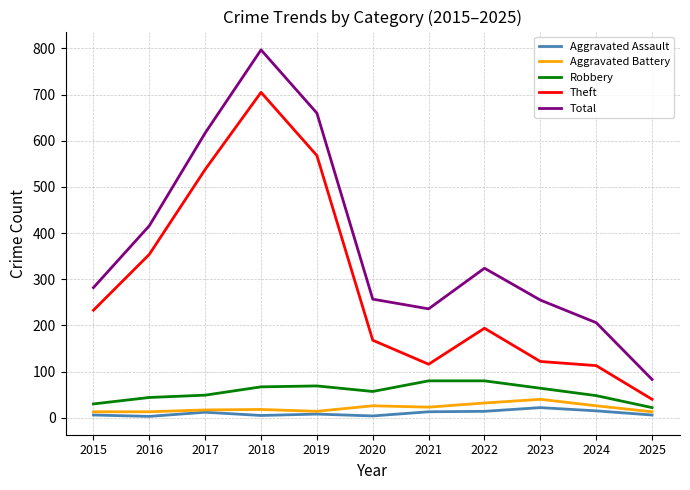

List the series in order of their peak value, lowest first.

Aggravated Assault, Aggravated Battery, Robbery, Theft, Total